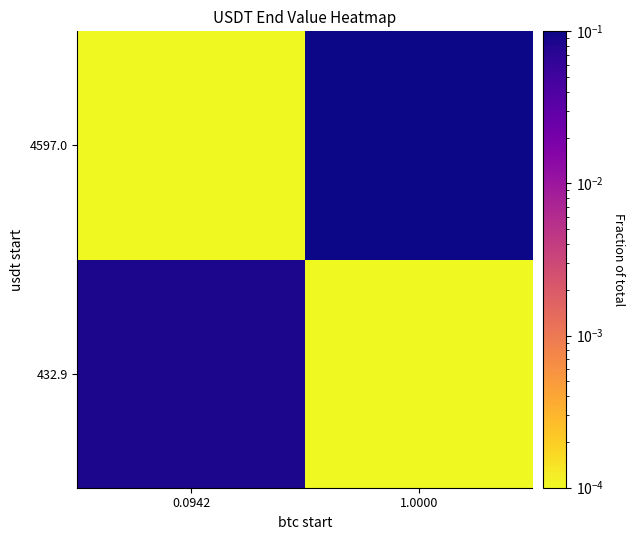

Which has a higher value, 1.0000 or 0.0942?

0.0942